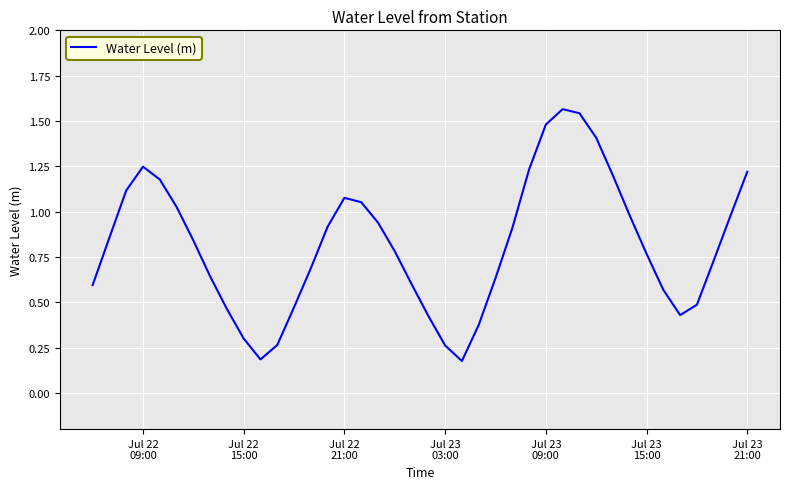

What is the difference between the maximum and minimum values?

1.4